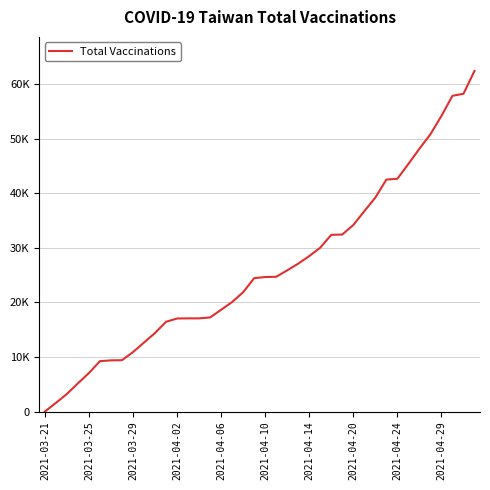

Is this an area chart (filled region under the line)?

No